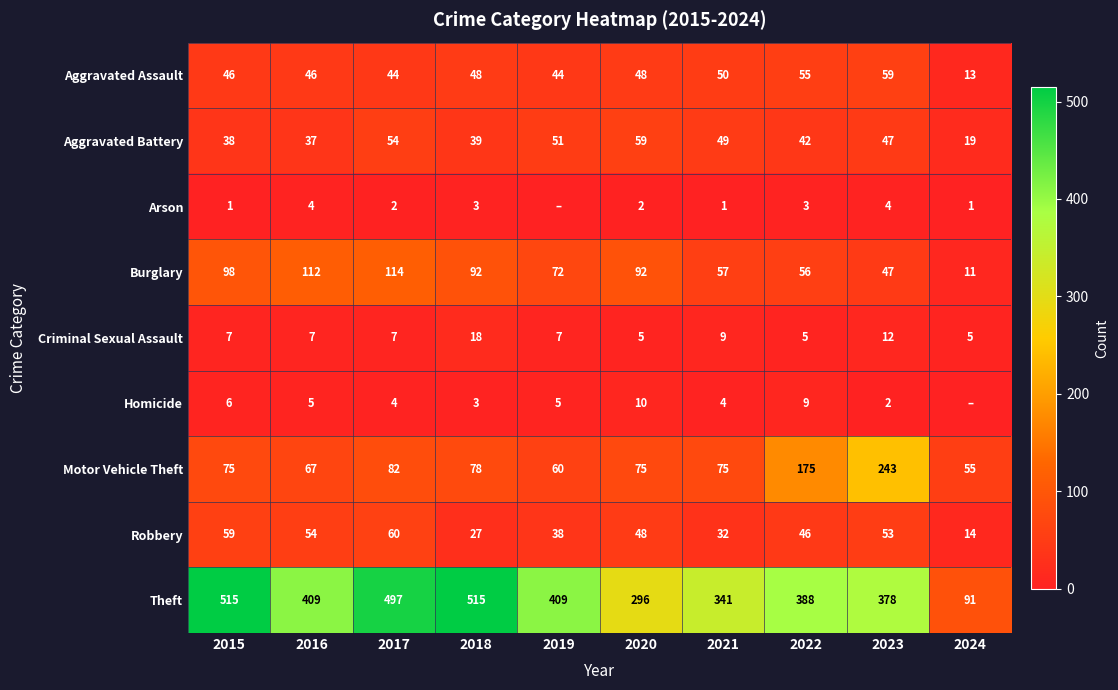

True or false: Burglary has a value of 92 at 2018.

True